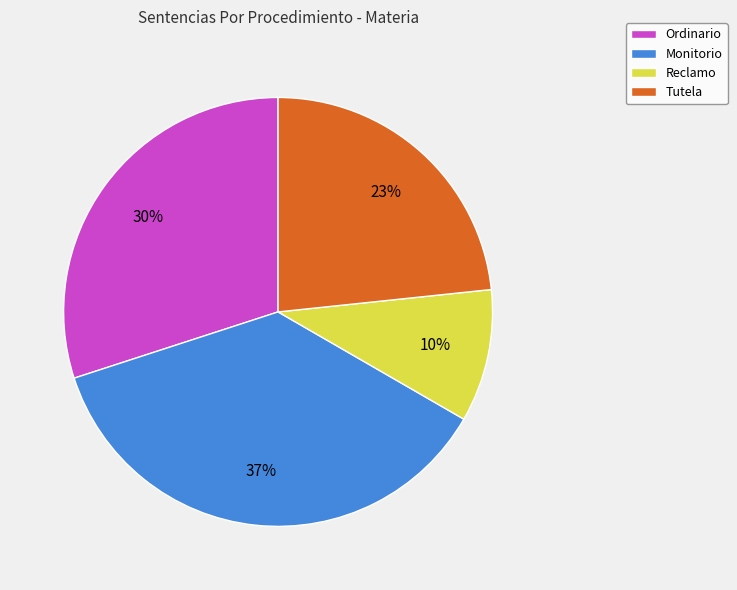

The Monitorio slice represents 37% of the pie. True or false?

True